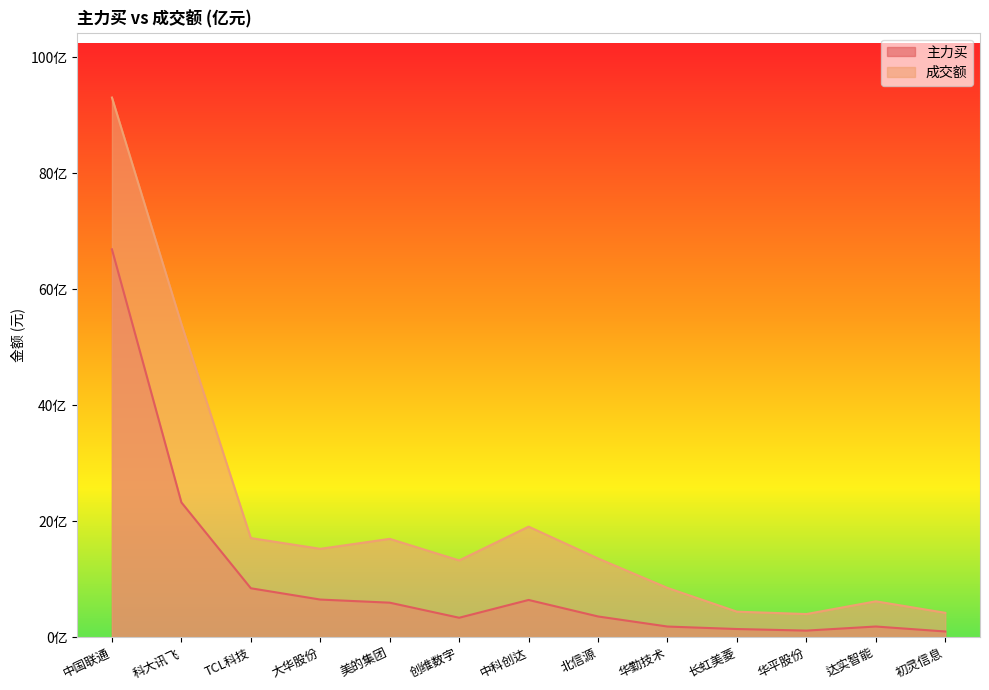

Which series has the largest total across all categories?

成交额